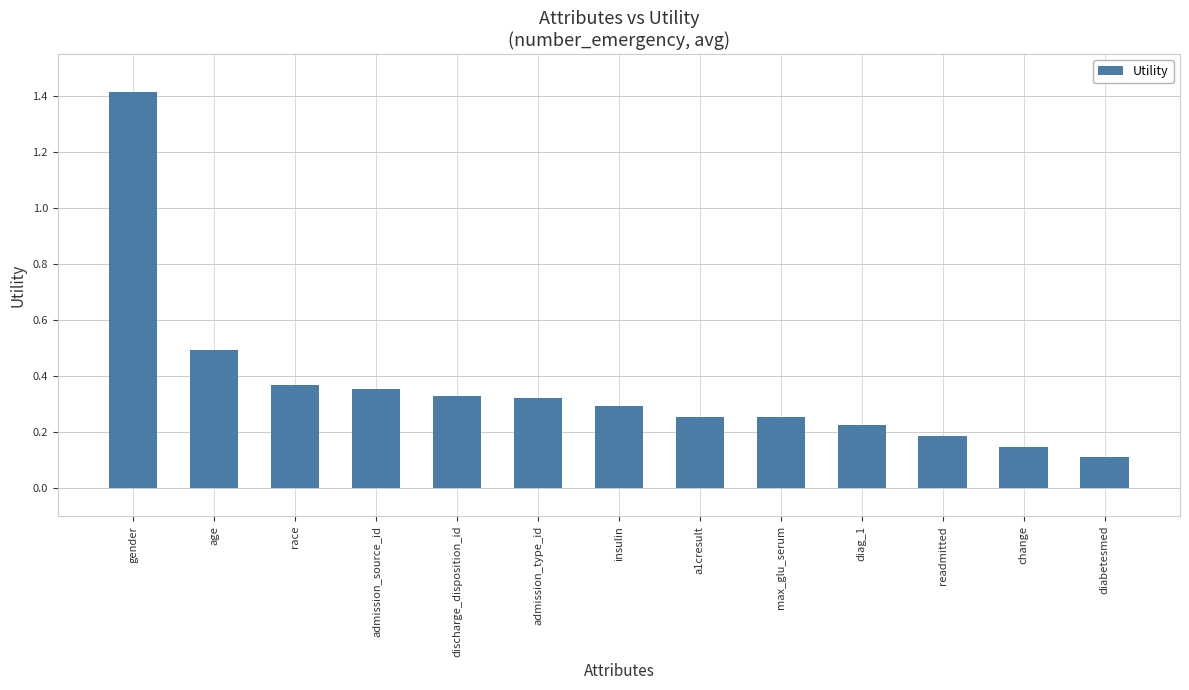

The chart shows a value of 0.2 at readmitted. True or false?

True